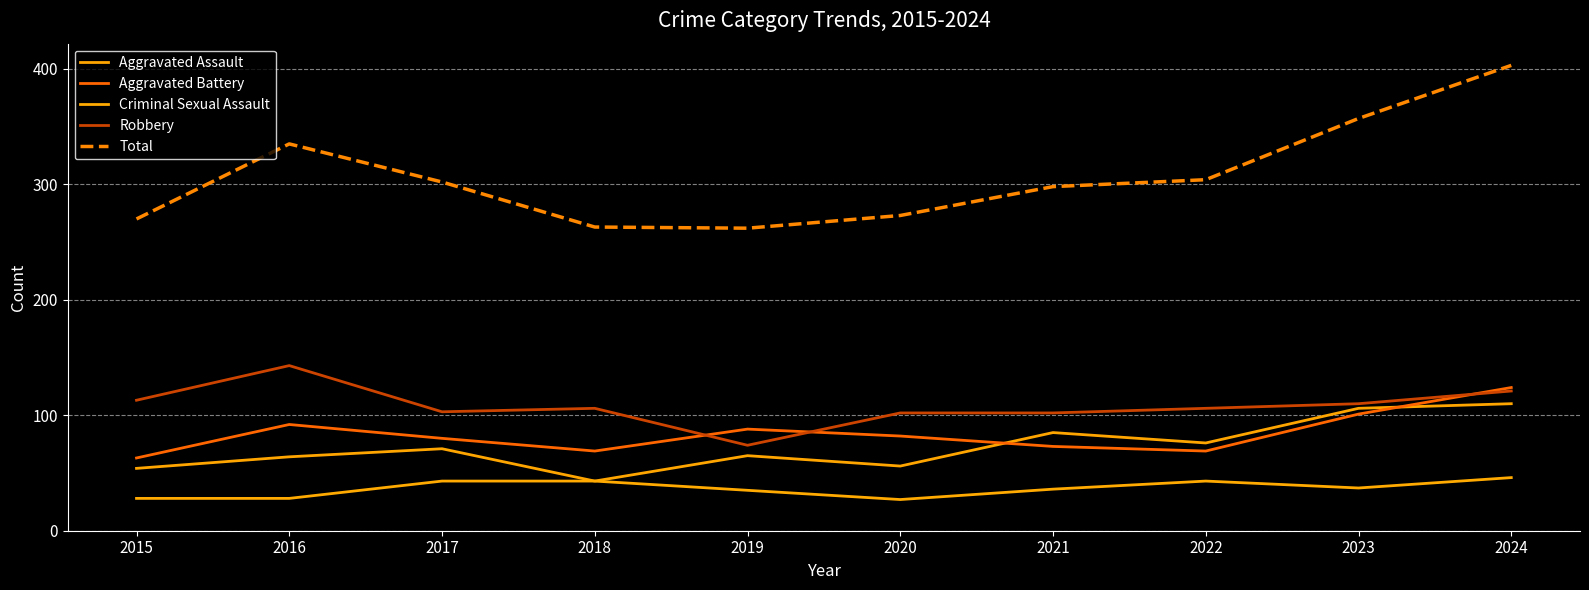

How many values in the Aggravated Battery series are below 82?

5